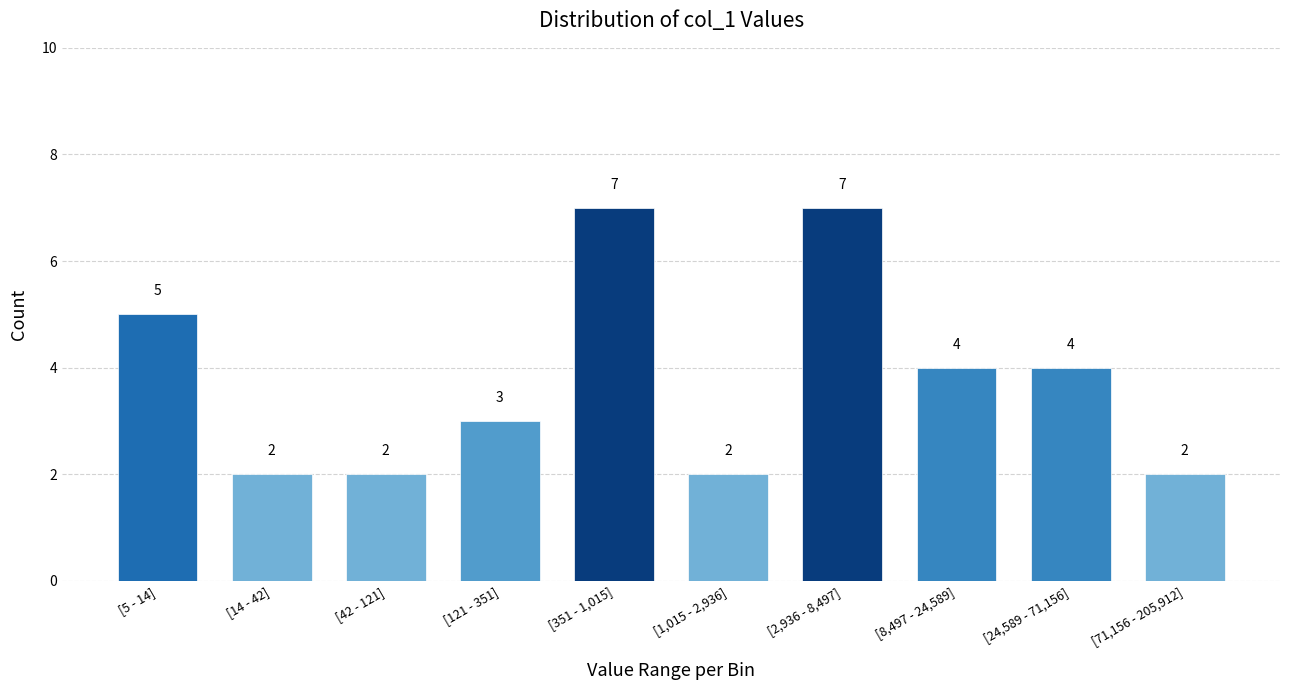

Reading right to left, list all the values displayed in this chart.

[71,156 - 205,912]=2	[24,589 - 71,156]=4	[8,497 - 24,589]=4	[2,936 - 8,497]=7	[1,015 - 2,936]=2	[351 - 1,015]=7	[121 - 351]=3	[42 - 121]=2	[14 - 42]=2	[5 - 14]=5